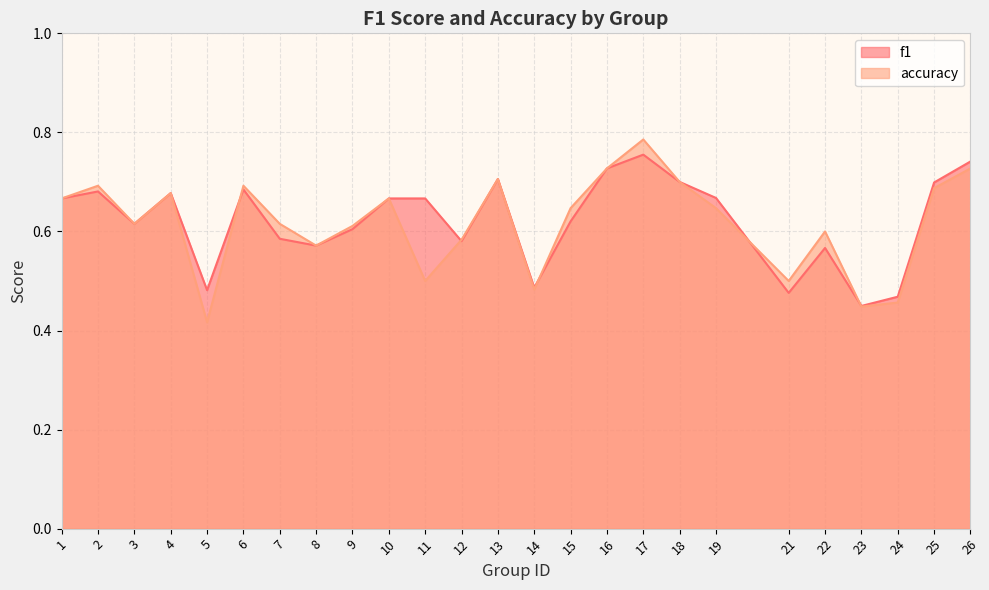

Reading left to right, list all the values displayed in this chart.

f1: 1=0.7	2=0.7	3=0.6	4=0.7	5=0.5	6=0.7	7=0.6	8=0.6	9=0.6	10=0.7	11=0.7	12=0.6	13=0.7	14=0.5	15=0.6	16=0.7	17=0.8	18=0.7	19=0.7	21=0.5	22=0.6	23=0.4	24=0.5	25=0.7	26=0.7
accuracy: 1=0.7	2=0.7	3=0.6	4=0.7	5=0.4	6=0.7	7=0.6	8=0.6	9=0.6	10=0.7	11=0.5	12=0.6	13=0.7	14=0.5	15=0.6	16=0.7	17=0.8	18=0.7	19=0.6	21=0.5	22=0.6	23=0.4	24=0.5	25=0.7	26=0.7